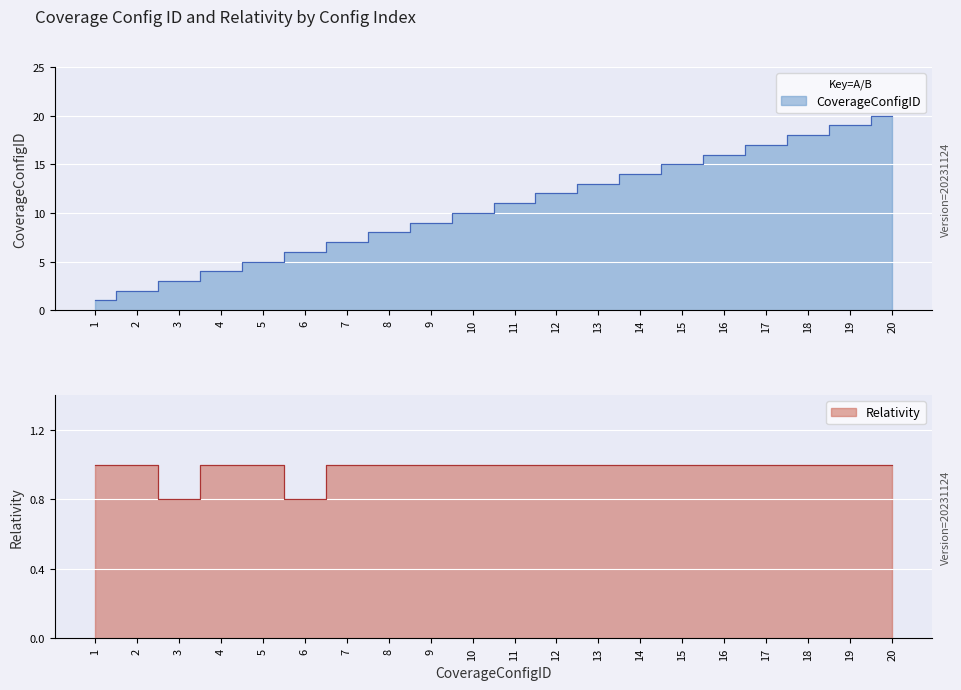

Count the number of data series in this chart.

2